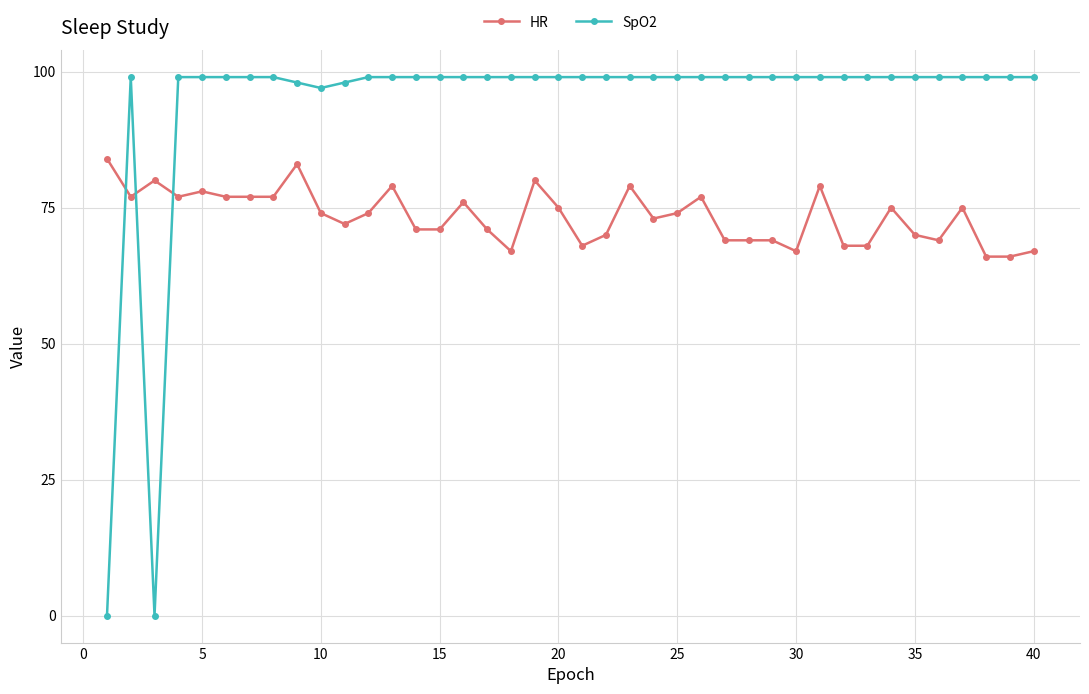

Which series has the largest total across all categories?

SpO2